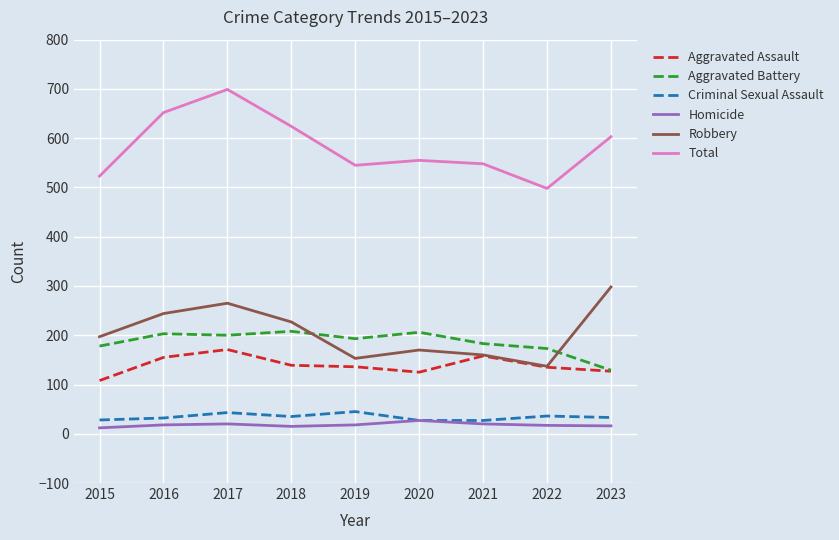

What is the greatest value displayed?

699